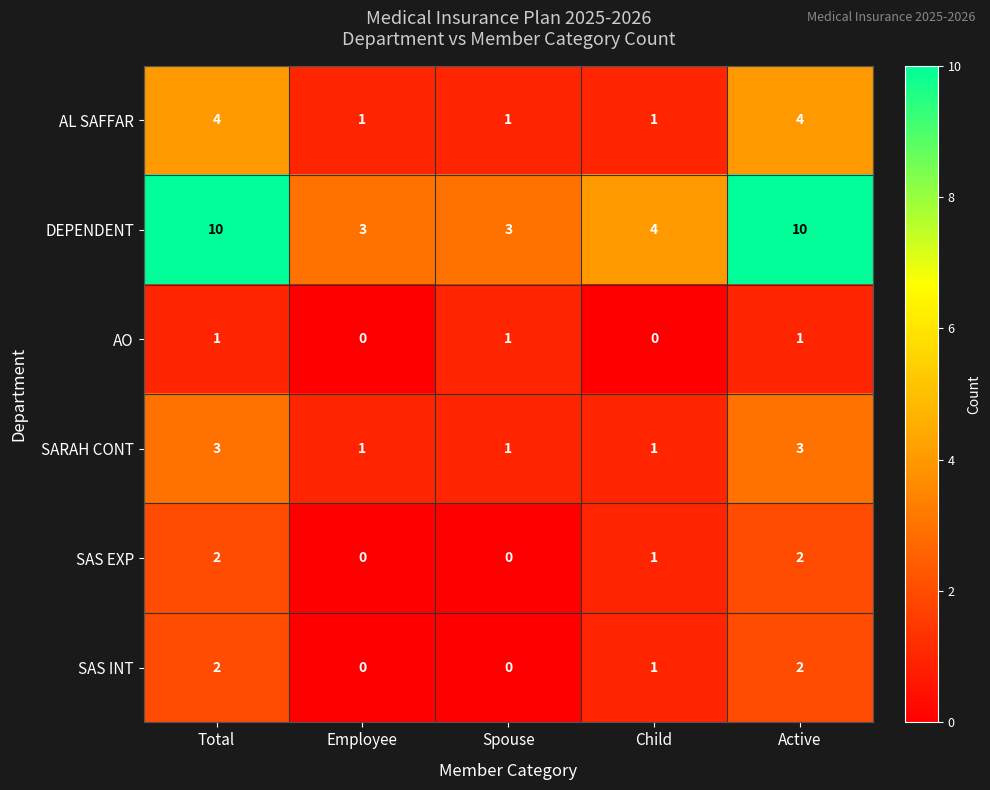

What is the difference between the AL SAFFAR values at Child and Total?

3